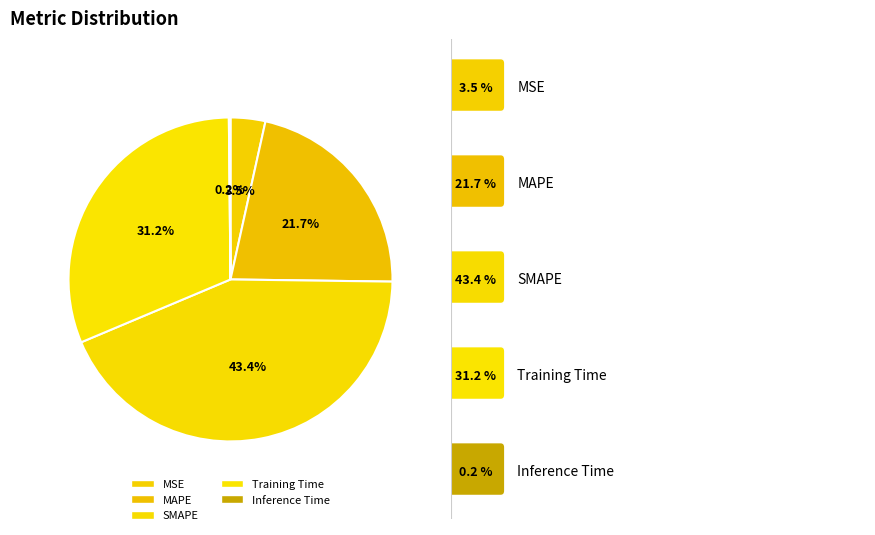

What percentage is the MSE slice, to the nearest percent?

3%